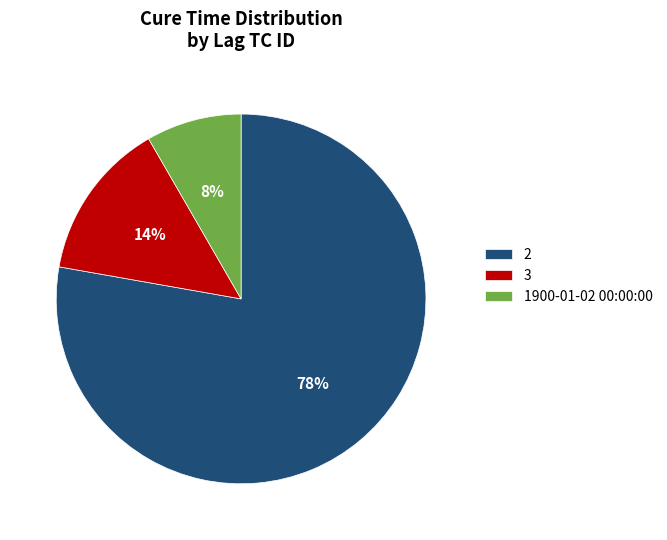

How many segments does this pie chart have?

3